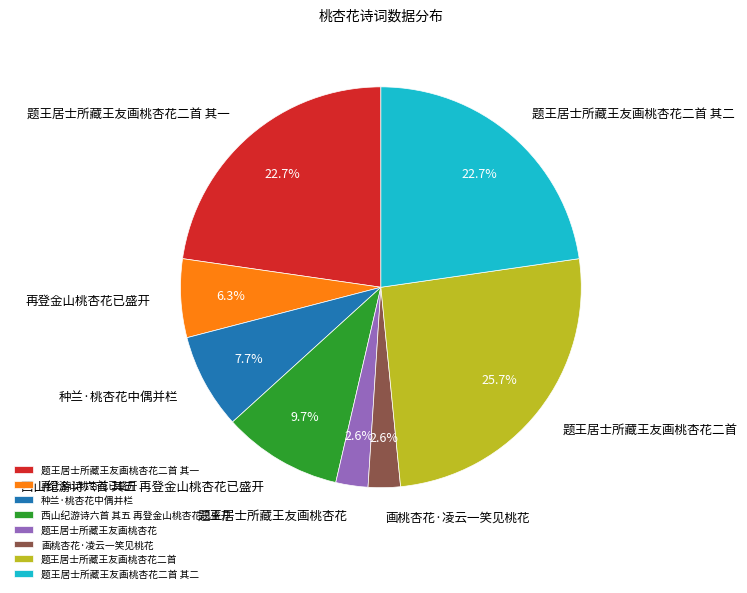

What is the largest slice in the pie chart?

题王居士所藏王友画桃杏花二首